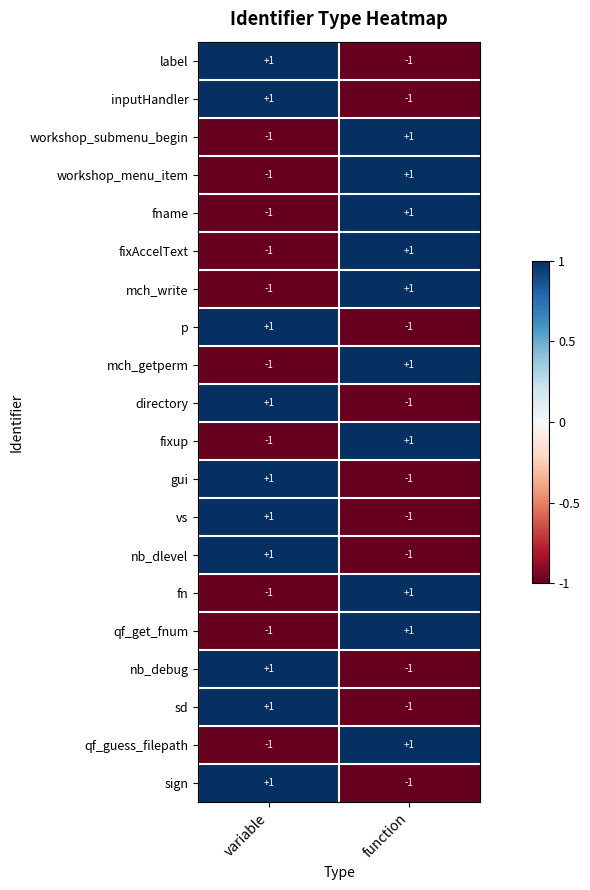

List the labels in order of qf_get_fnum value, largest first.

function, variable